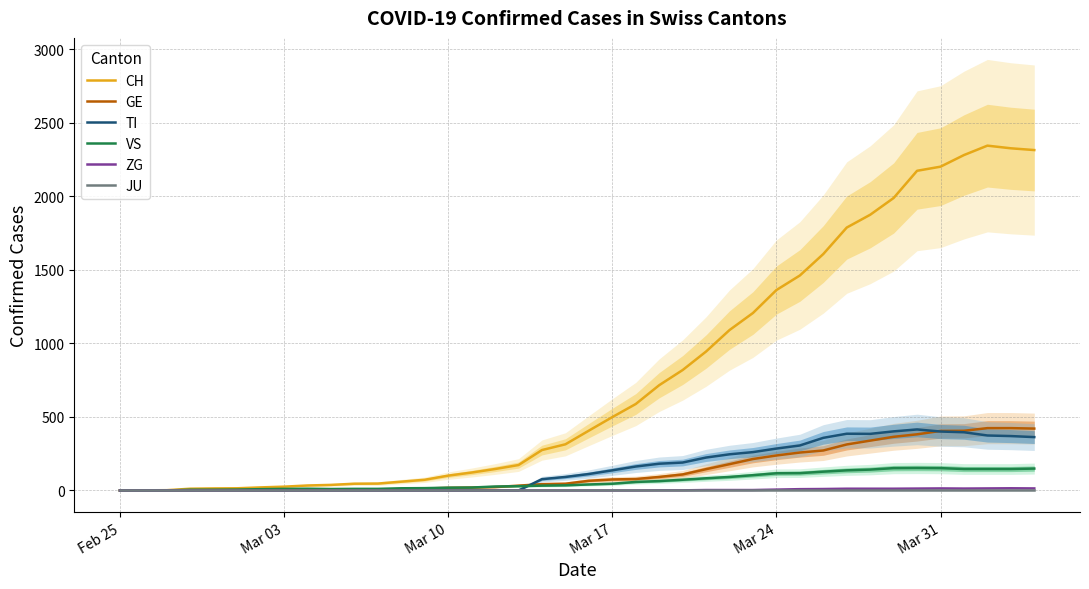

What is the difference between the maximum and minimum values in the VS series?

153